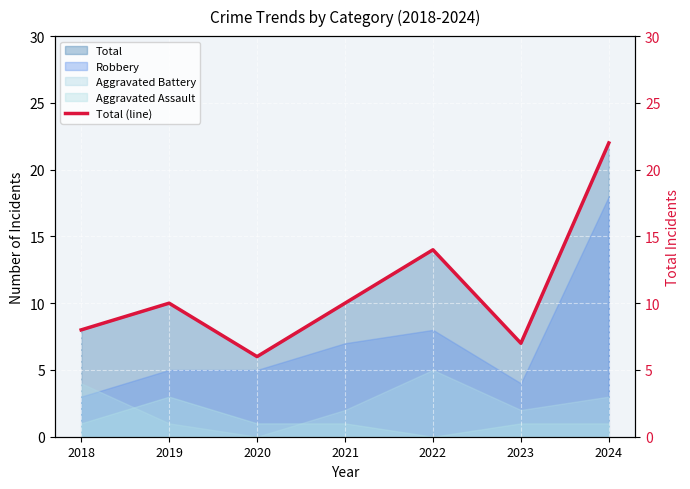

How many interior local peaks (higher than both neighbors) does the data have?

2